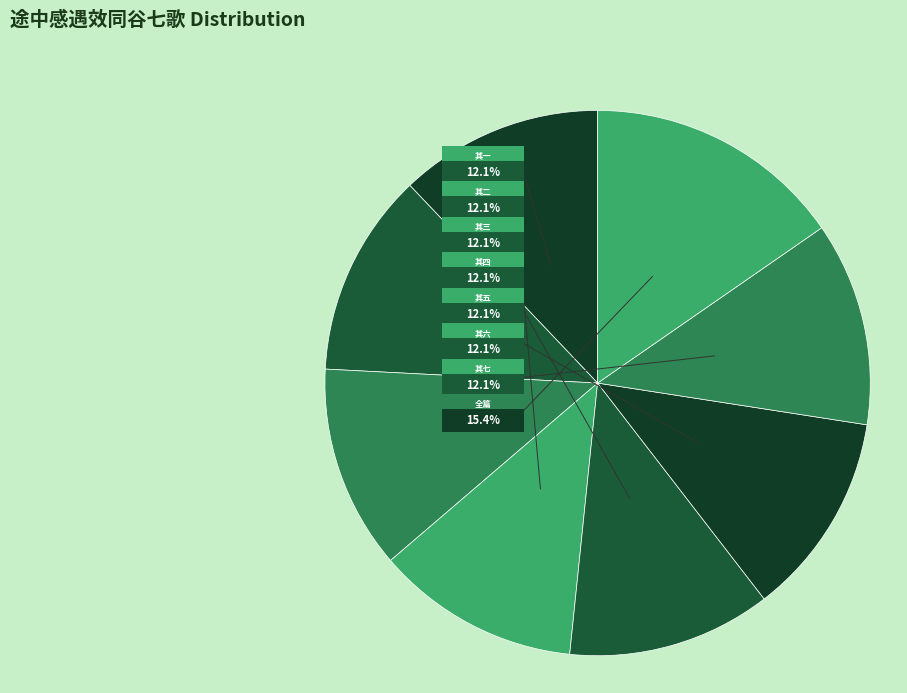

Approximately how many times larger is the value at 途中感遇效同谷七歌 其二 compared to 途中感遇效同谷七歌 其五?

1.0